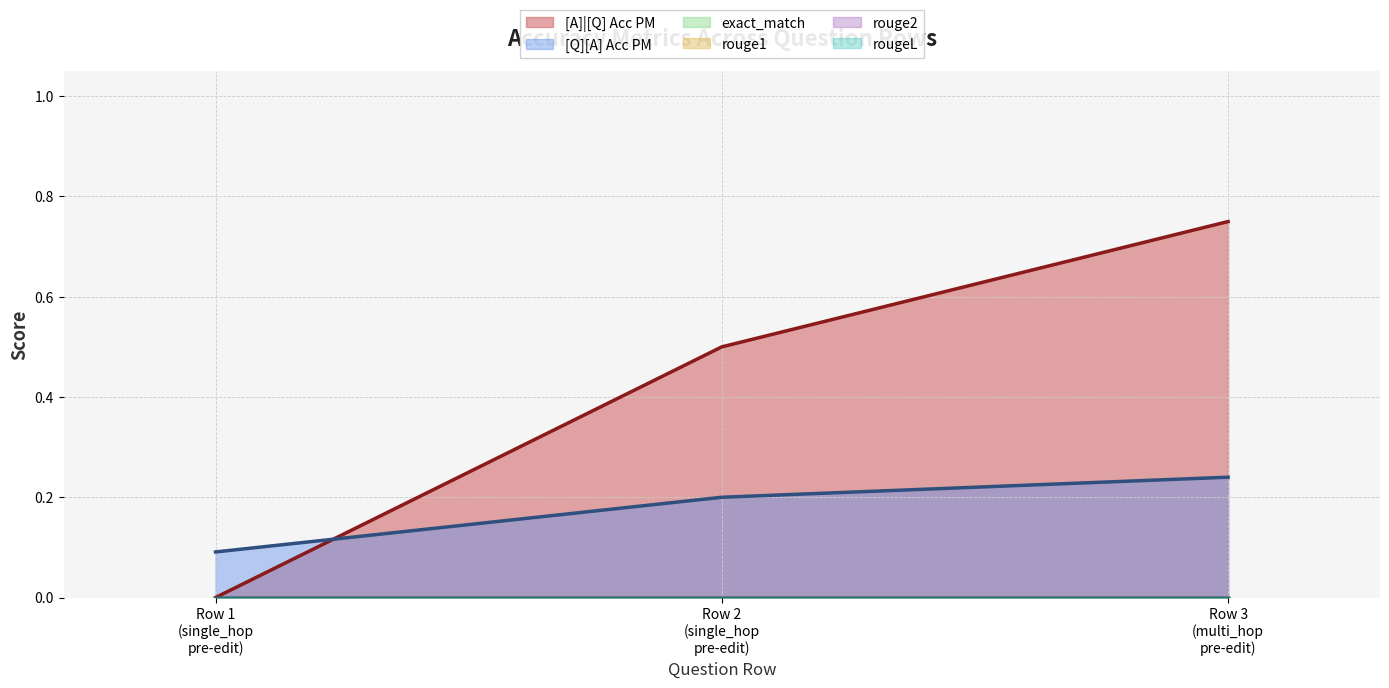

Reading left to right, extract all data points from this chart.

[A]|[Q] Acc PM: 0.0	0.5	0.8
[Q][A] Acc PM: 0.1	0.2	0.2
exact_match: 0.0	0.0	0.0
rouge1: 0.0	0.0	0.0
rouge2: 0.0	0.0	0.0
rougeL: 0.0	0.0	0.0